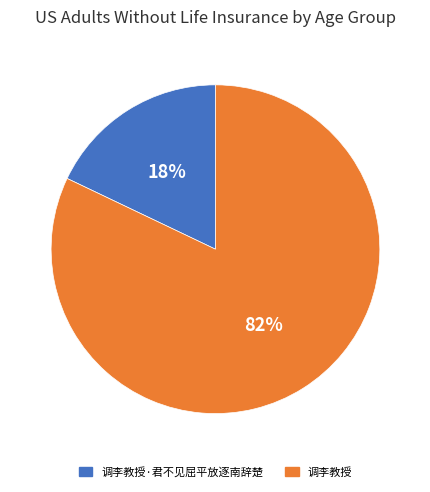

Is there a majority slice in this chart?

Yes